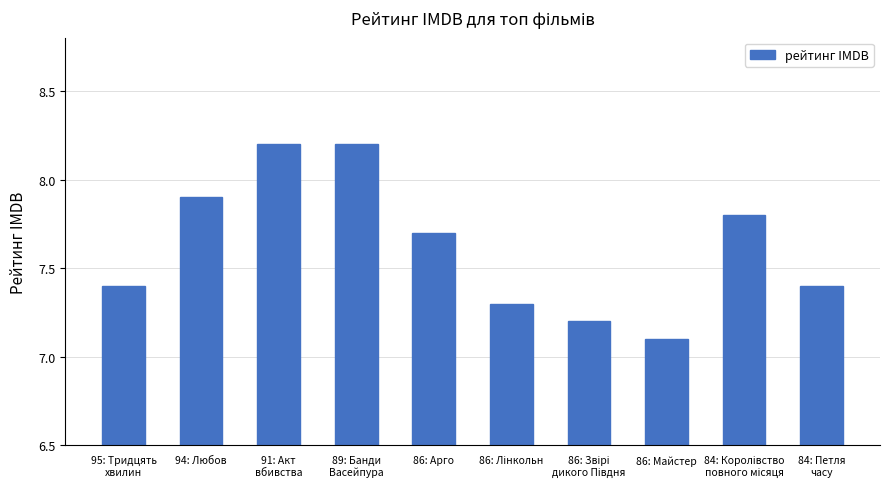

Reading left to right, extract all data points from this chart.

7.4	7.9	8.2	8.2	7.7	7.3	7.2	7.1	7.8	7.4